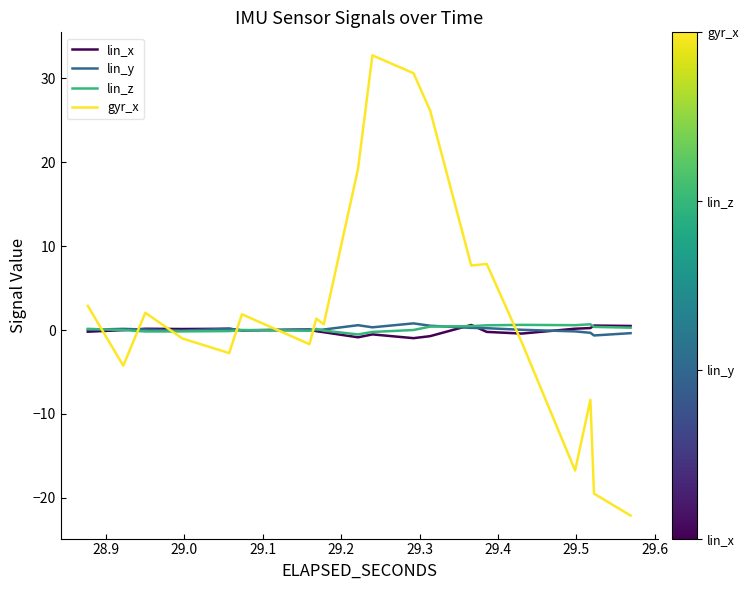

True or false: lin_x has more than 1 points higher than both neighbors.

False